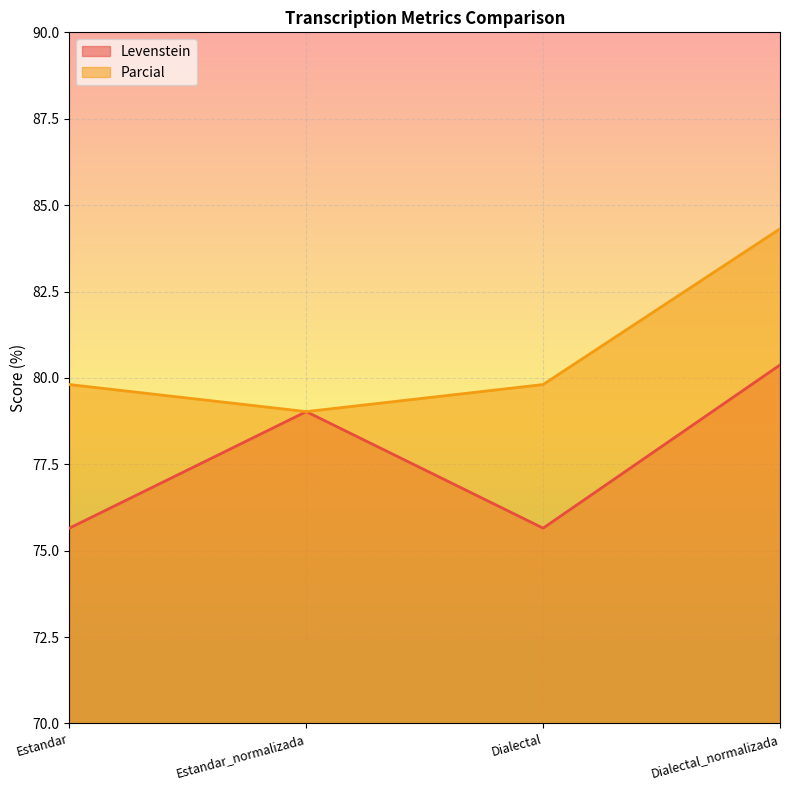

Reading left to right, list all the values displayed in this chart.

Levenstein: Estandar=75.7	Estandar_normalizada=79.0	Dialectal=75.7	Dialectal_normalizada=80.4
Parcial: Estandar=79.8	Estandar_normalizada=79.0	Dialectal=79.8	Dialectal_normalizada=84.3